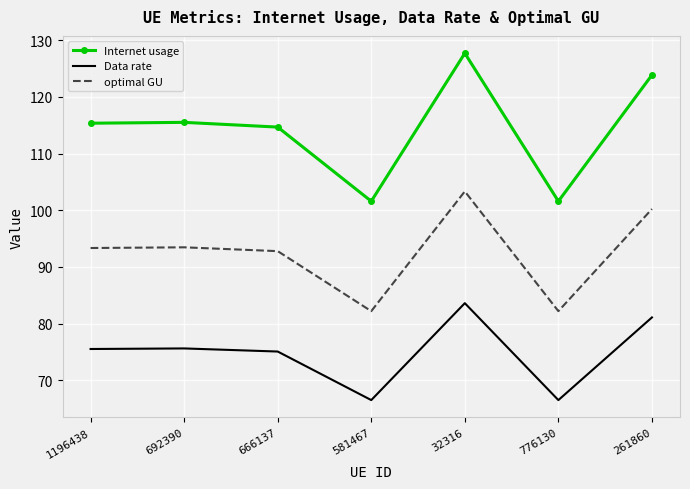

What position from the left is 1196438?

1